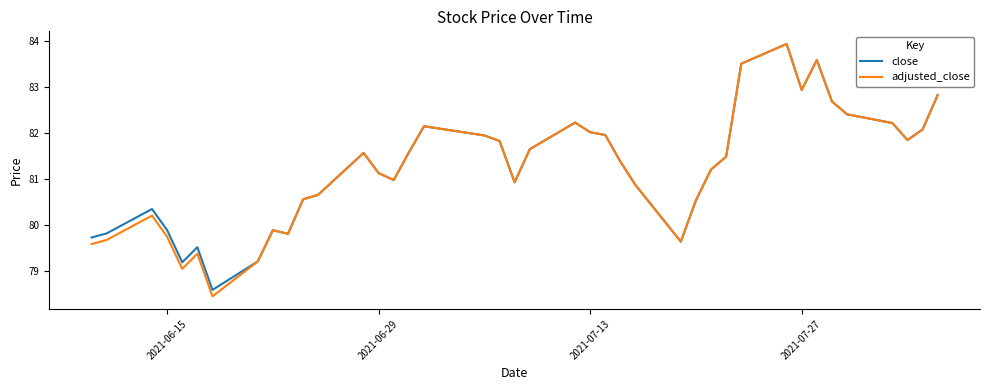

What is the greatest value displayed?

83.9